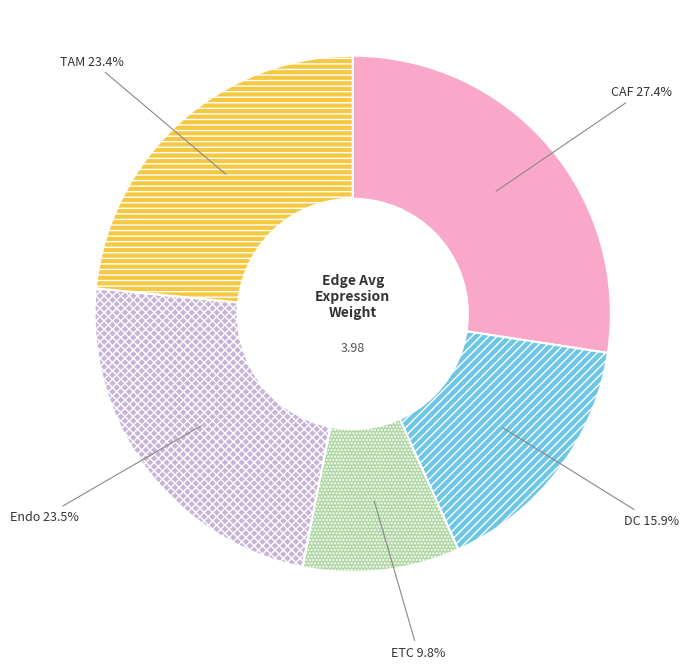

Is it true that TAM is 23% of the pie?

True